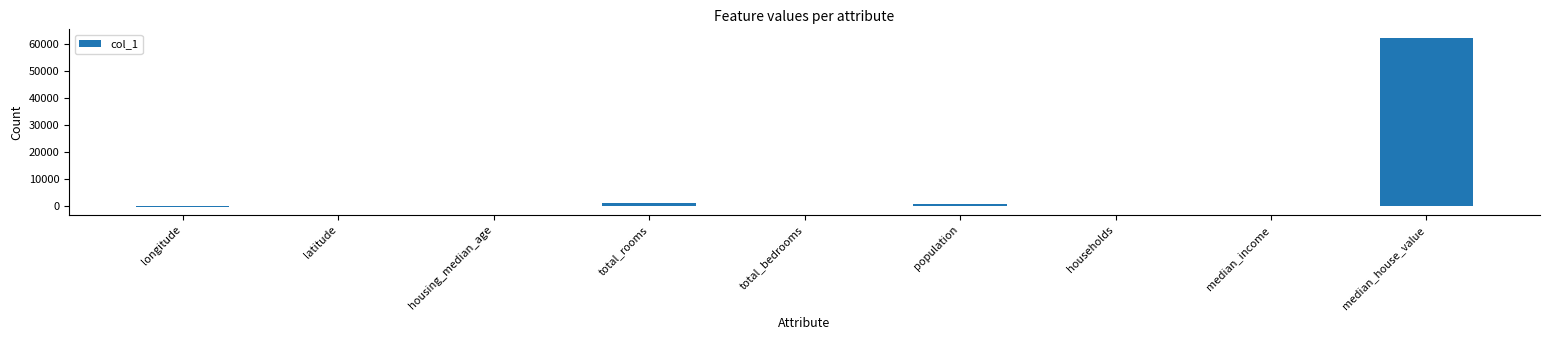

How many categories are shown in the chart?

9